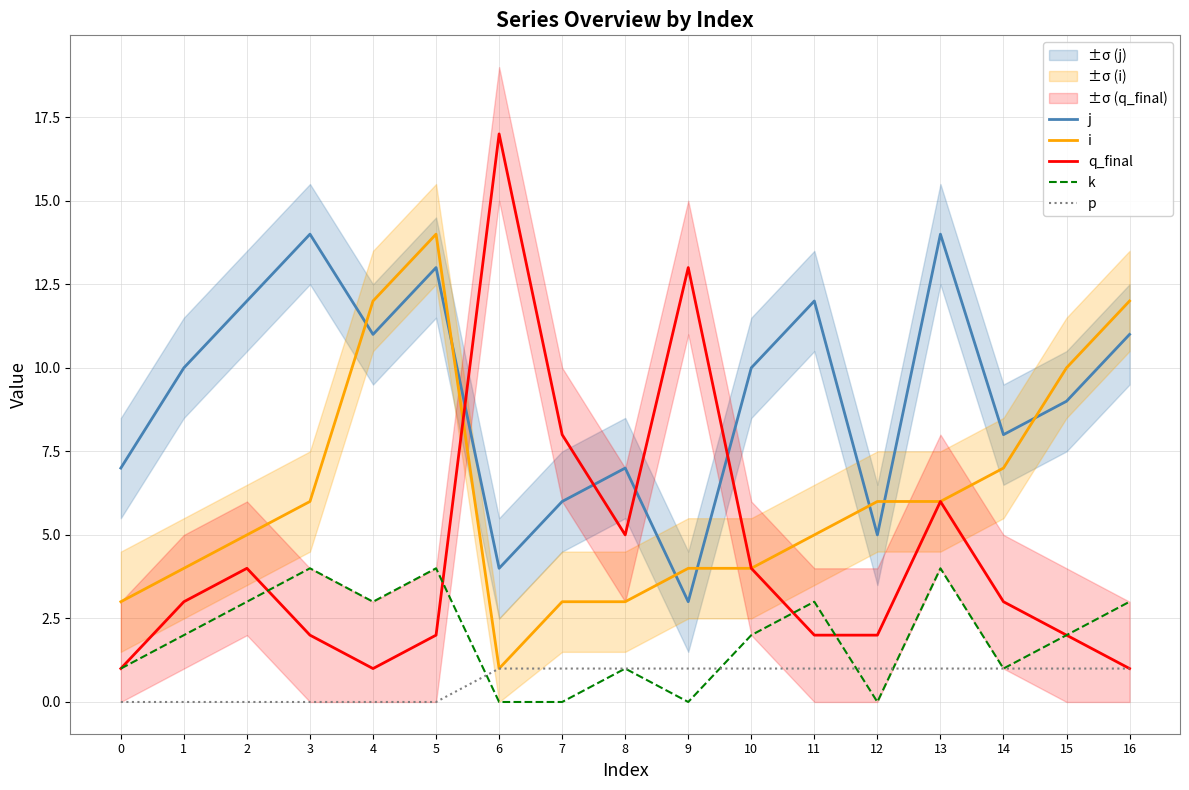

The k series shows 1 at 8. True or false?

True